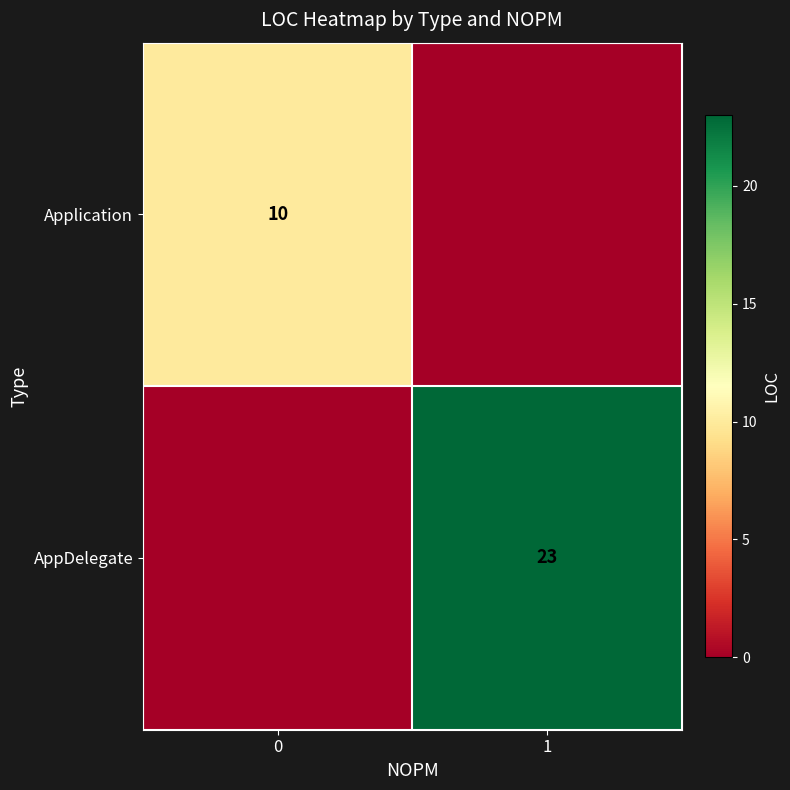

At how many categories does at least one series exceed 19?

1